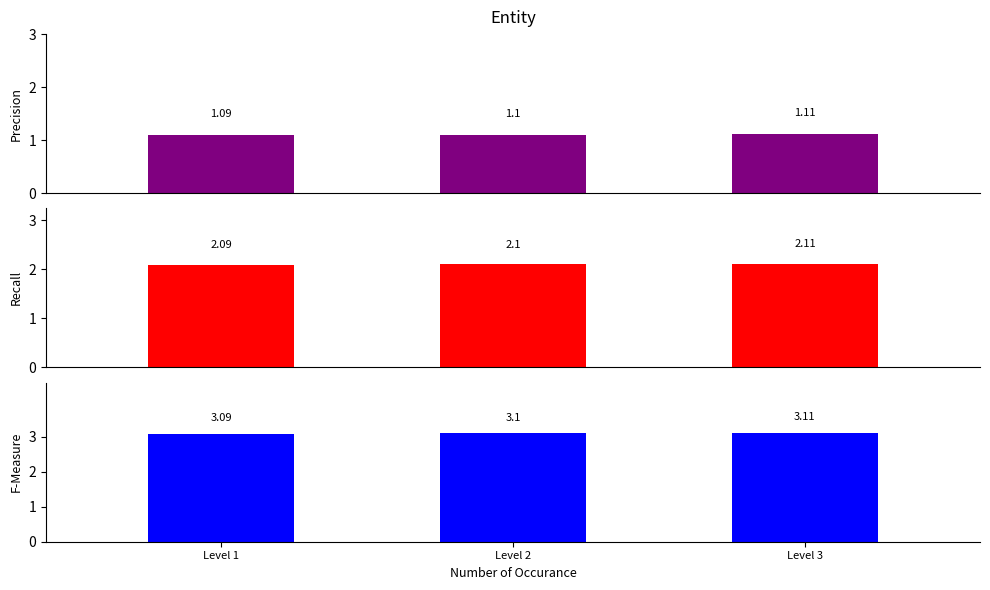

Which label corresponds to the smallest value in the chart?

Level 1